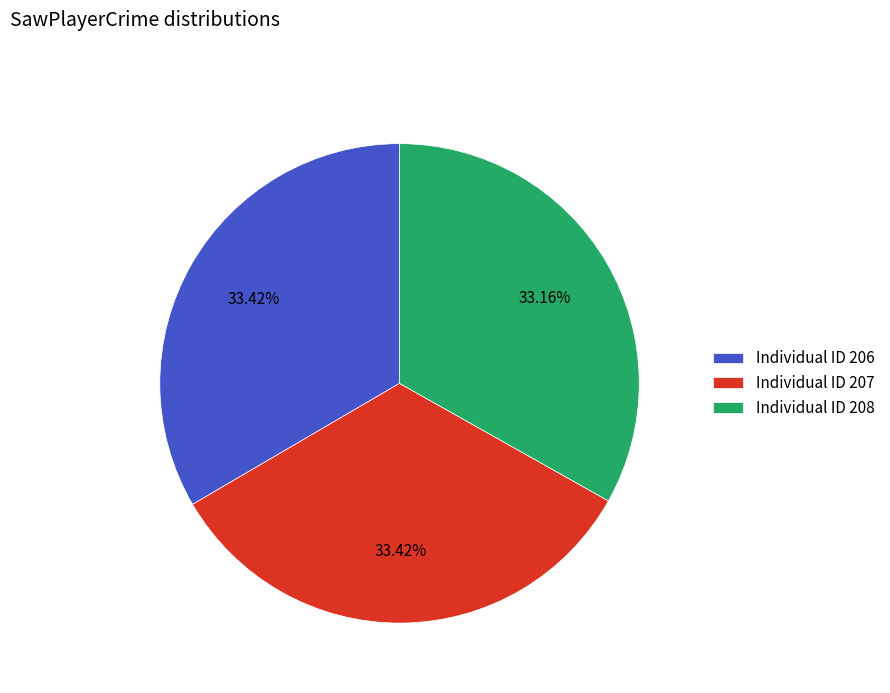

Do Individual ID 208 and Individual ID 207 together represent more than half of the pie?

Yes